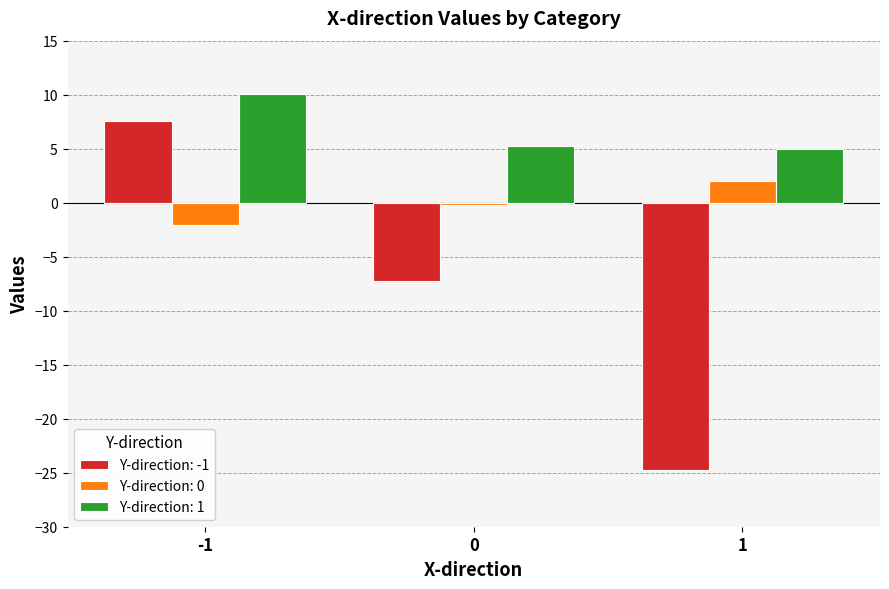

Does the chart contain stacked bars?

No